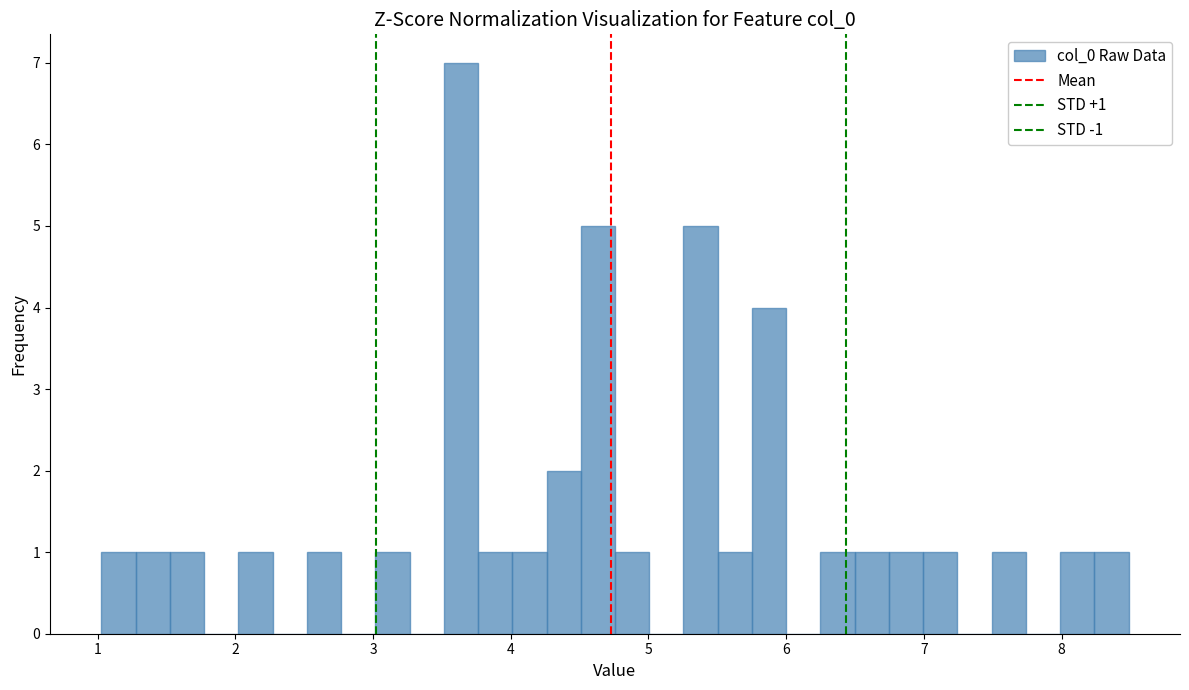

Read against the x-axis, roughly where is the centre of the tallest bar?

3.6